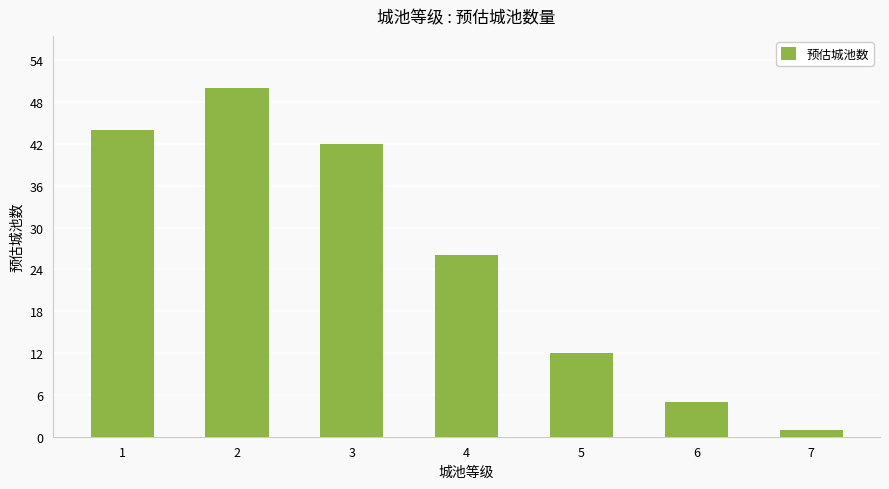

The value at 3 is 42. True or false?

True